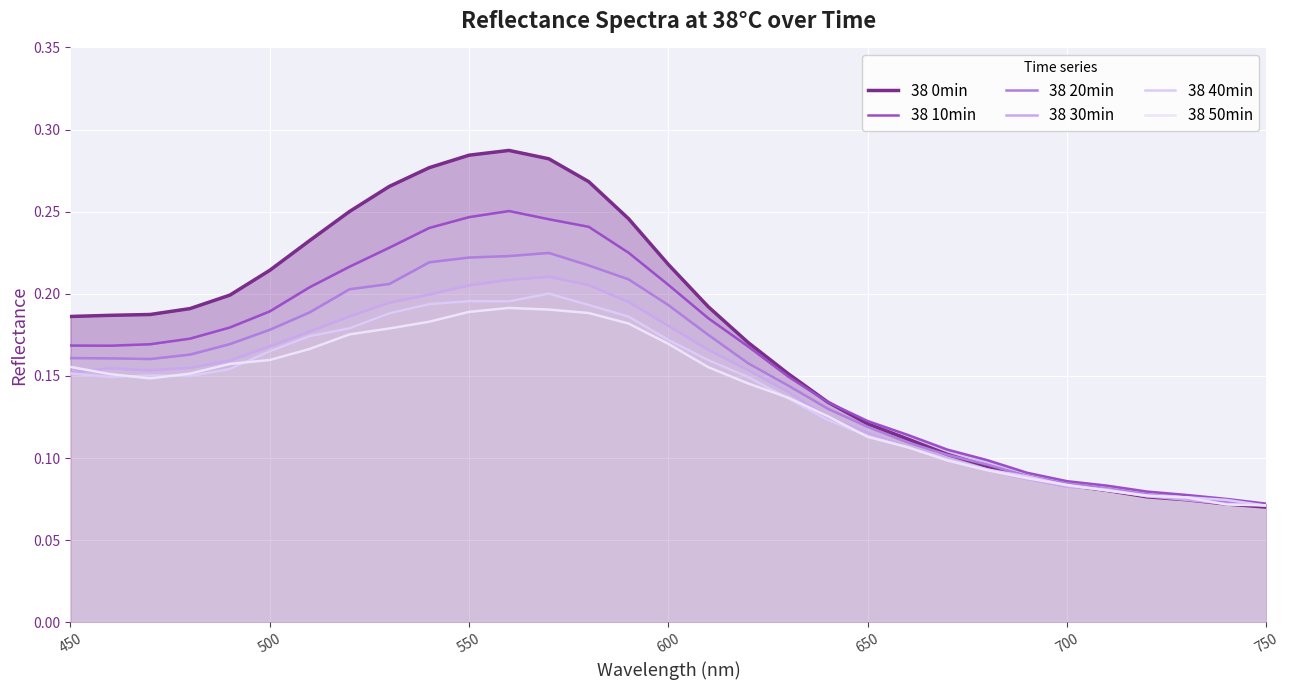

Reading left to right, list all the values displayed in this chart.

38 0min: 0.2	0.2	0.2	0.2	0.2	0.2	0.2	0.3	0.3	0.3	0.3	0.3	0.3	0.3	0.2	0.2	0.2	0.2	0.2	0.1	0.1	0.1	0.1	0.1	0.1	0.1	0.1	0.1	0.1	0.1	0.1
38 10min: 0.2	0.2	0.2	0.2	0.2	0.2	0.2	0.2	0.2	0.2	0.2	0.3	0.2	0.2	0.2	0.2	0.2	0.2	0.1	0.1	0.1	0.1	0.1	0.1	0.1	0.1	0.1	0.1	0.1	0.1	0.1
38 20min: 0.2	0.2	0.2	0.2	0.2	0.2	0.2	0.2	0.2	0.2	0.2	0.2	0.2	0.2	0.2	0.2	0.2	0.2	0.1	0.1	0.1	0.1	0.1	0.1	0.1	0.1	0.1	0.1	0.1	0.1	0.1
38 30min: 0.2	0.2	0.2	0.2	0.2	0.2	0.2	0.2	0.2	0.2	0.2	0.2	0.2	0.2	0.2	0.2	0.2	0.2	0.1	0.1	0.1	0.1	0.1	0.1	0.1	0.1	0.1	0.1	0.1	0.1	0.1
38 40min: 0.2	0.1	0.2	0.1	0.2	0.2	0.2	0.2	0.2	0.2	0.2	0.2	0.2	0.2	0.2	0.2	0.2	0.1	0.1	0.1	0.1	0.1	0.1	0.1	0.1	0.1	0.1	0.1	0.1	0.1	0.1
38 50min: 0.2	0.2	0.1	0.2	0.2	0.2	0.2	0.2	0.2	0.2	0.2	0.2	0.2	0.2	0.2	0.2	0.2	0.1	0.1	0.1	0.1	0.1	0.1	0.1	0.1	0.1	0.1	0.1	0.1	0.1	0.1